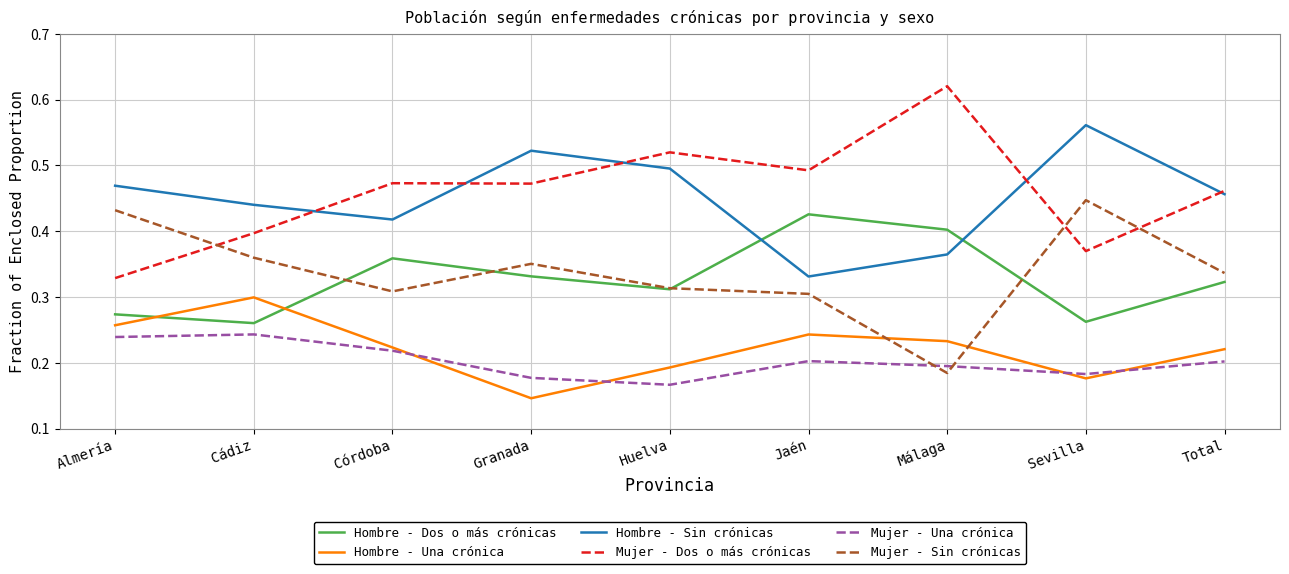

At which label is Hombre - Sin crónicas closest to 0?

Jaén